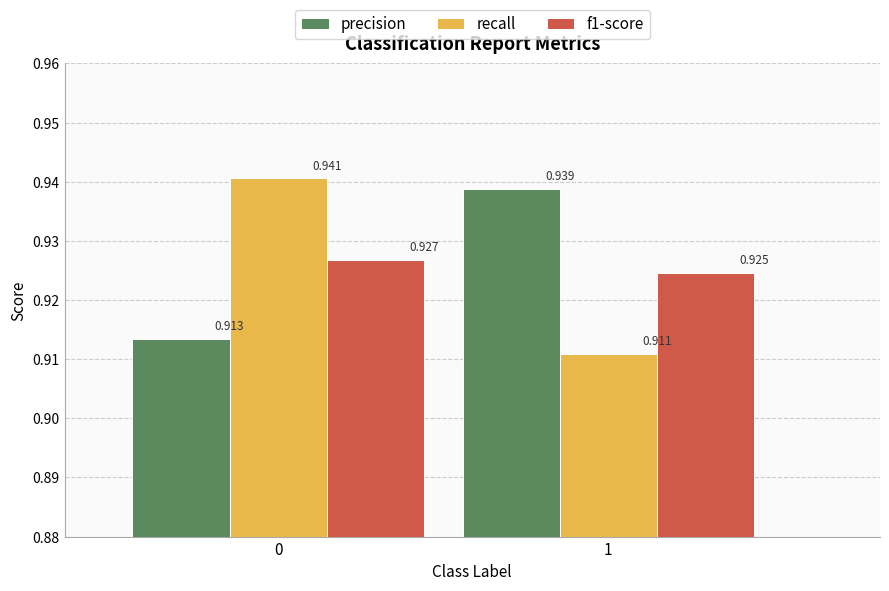

List the labels in order of f1-score value, largest first.

0, 1